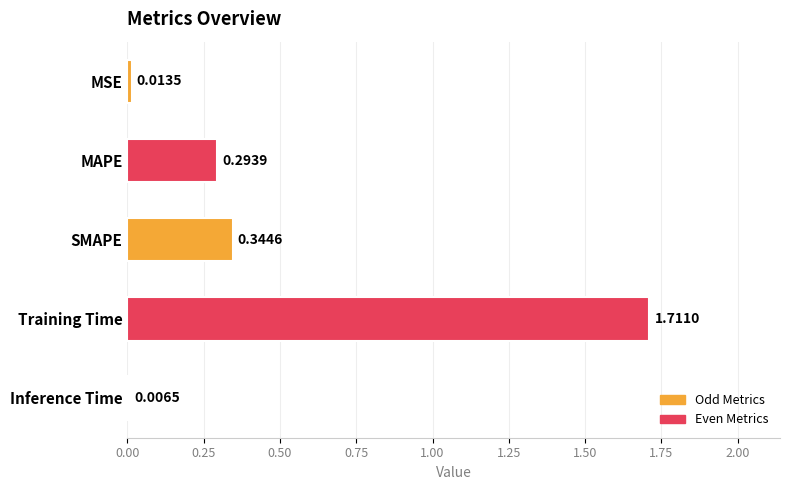

What is the label of the 5th bar from the bottom?

MSE